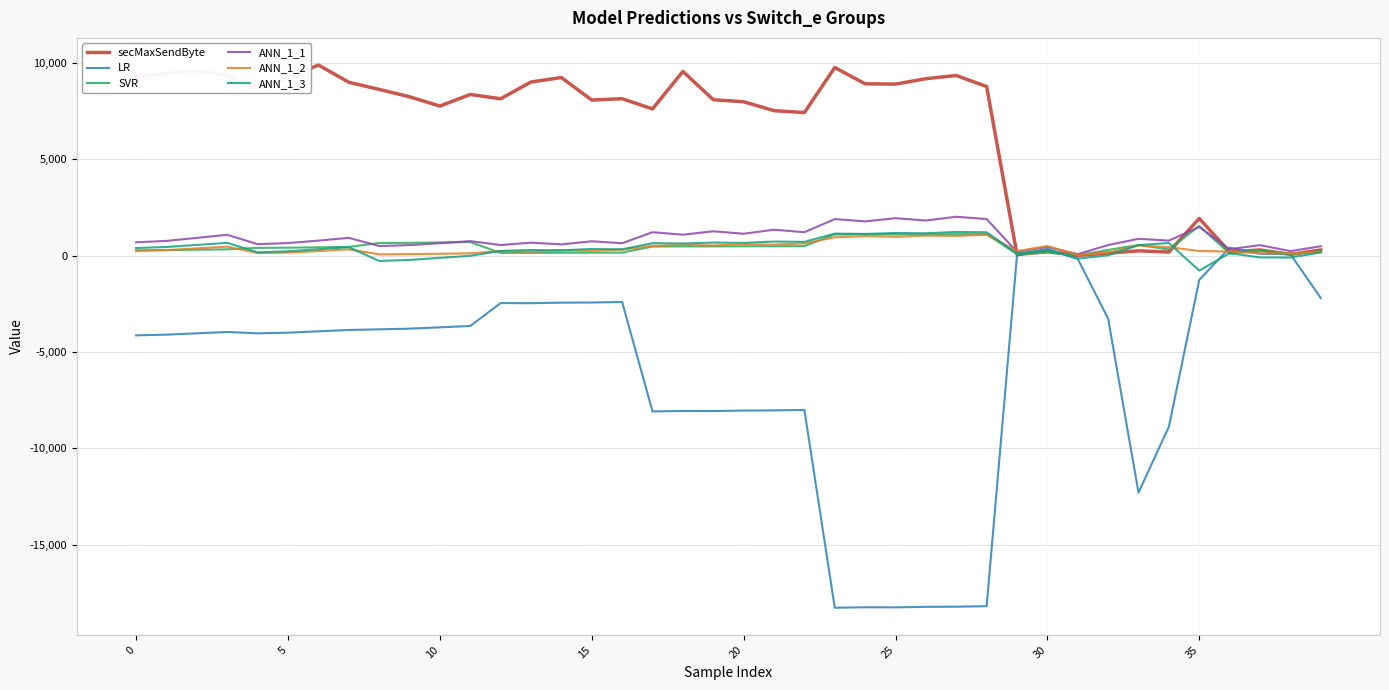

Which series has the largest total across all categories?

secMaxSendByte